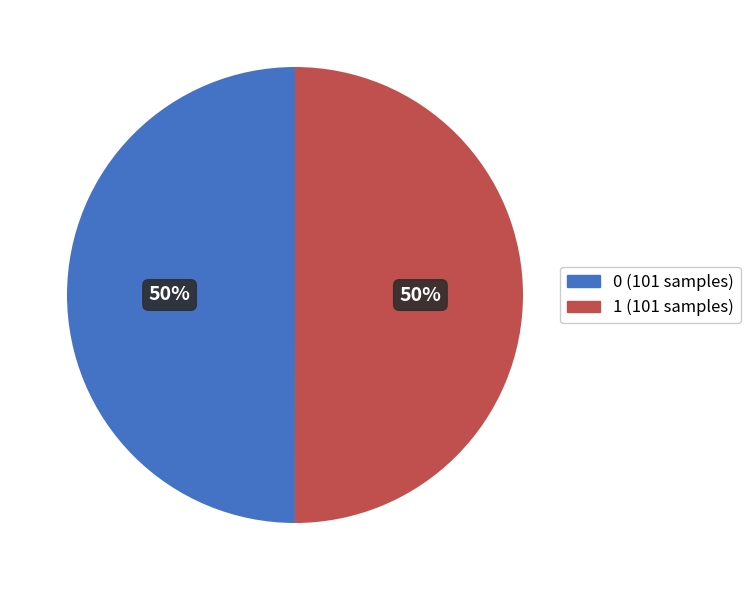

Combined, do 0 and 1 account for over 50%?

Yes